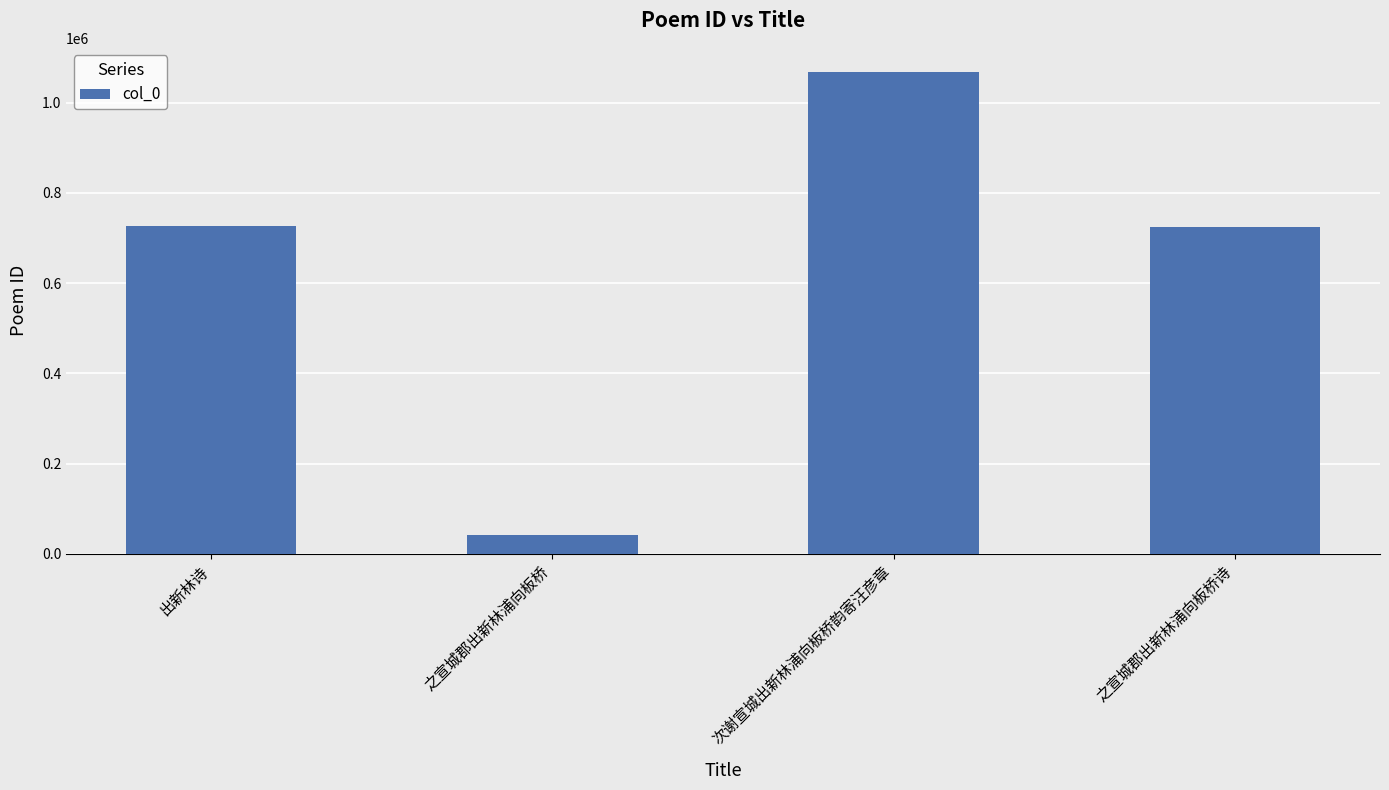

What is the greatest value displayed?

1067938